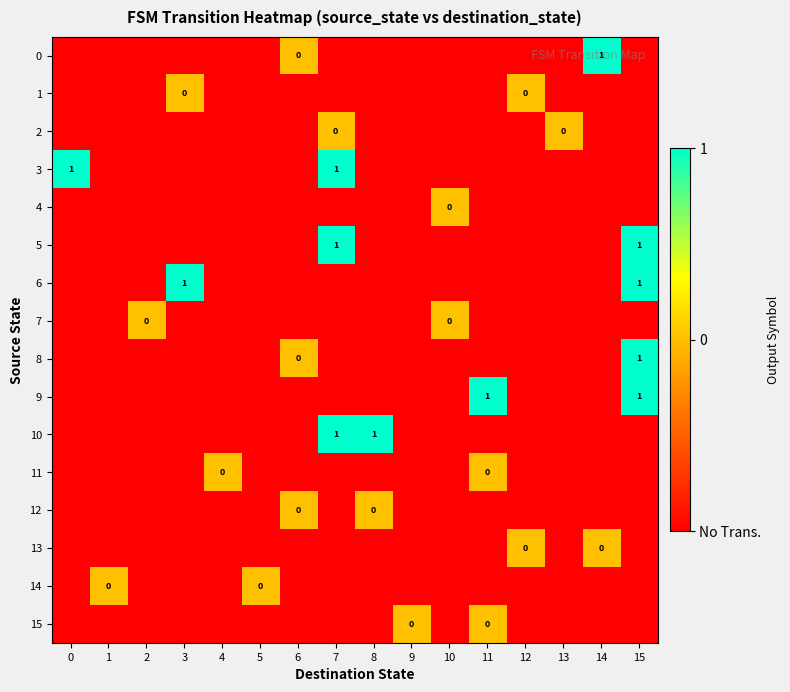

Rank the categories by 2 value from highest to lowest.

7, 13, 0, 1, 2, 3, 4, 5, 6, 8, 9, 10, 11, 12, 14, 15